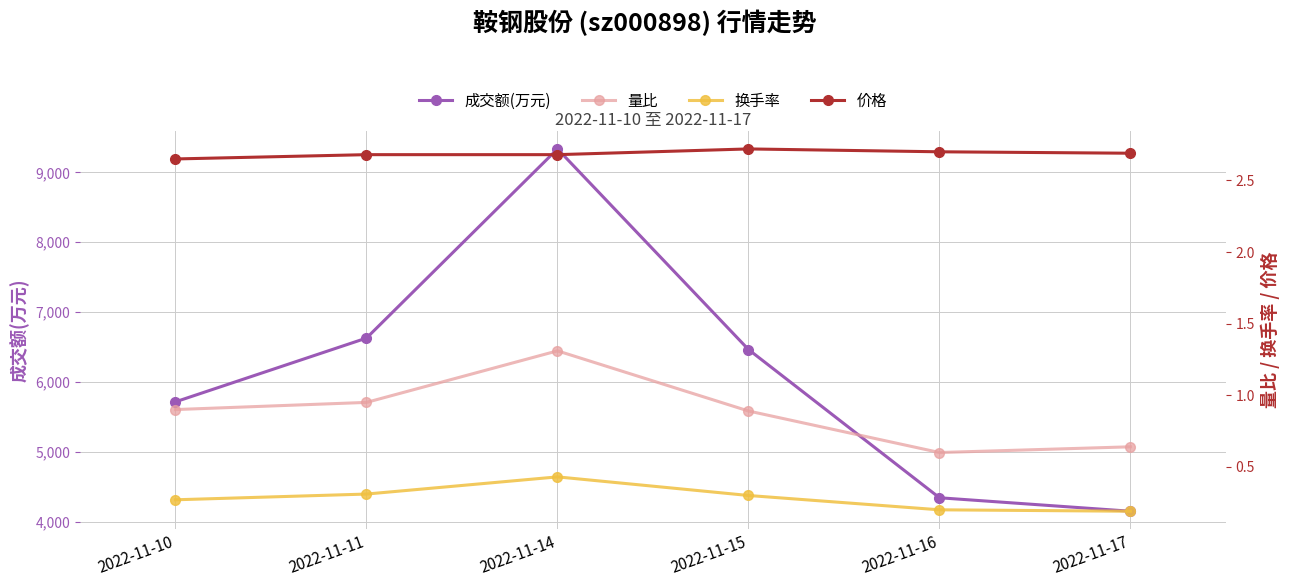

What is the highest value of the 换手率 series?

0.4